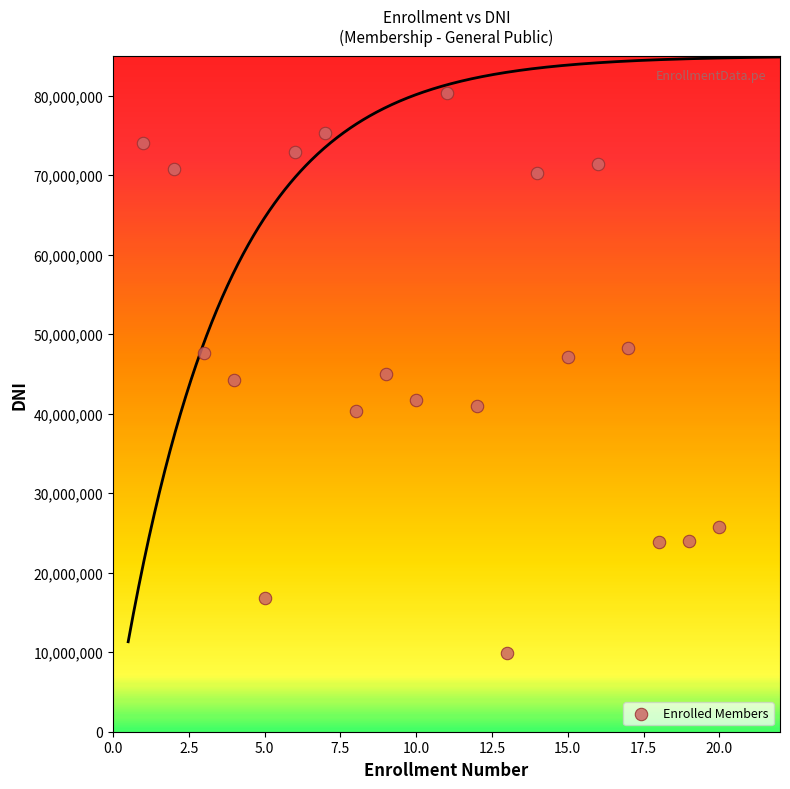

What is the range of Y values (max minus min)?

70450285